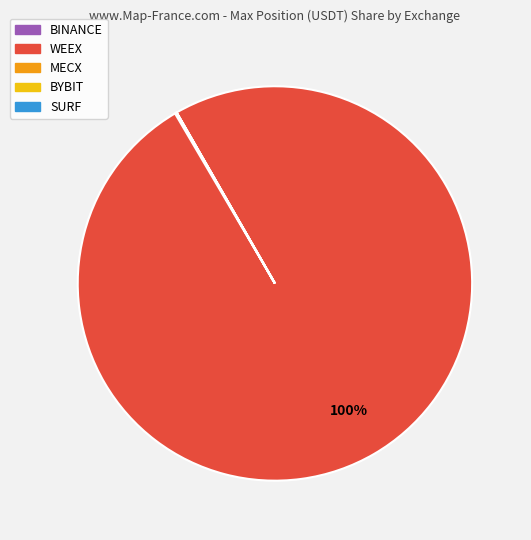

Which slice represents more than half of the pie?

WEEX